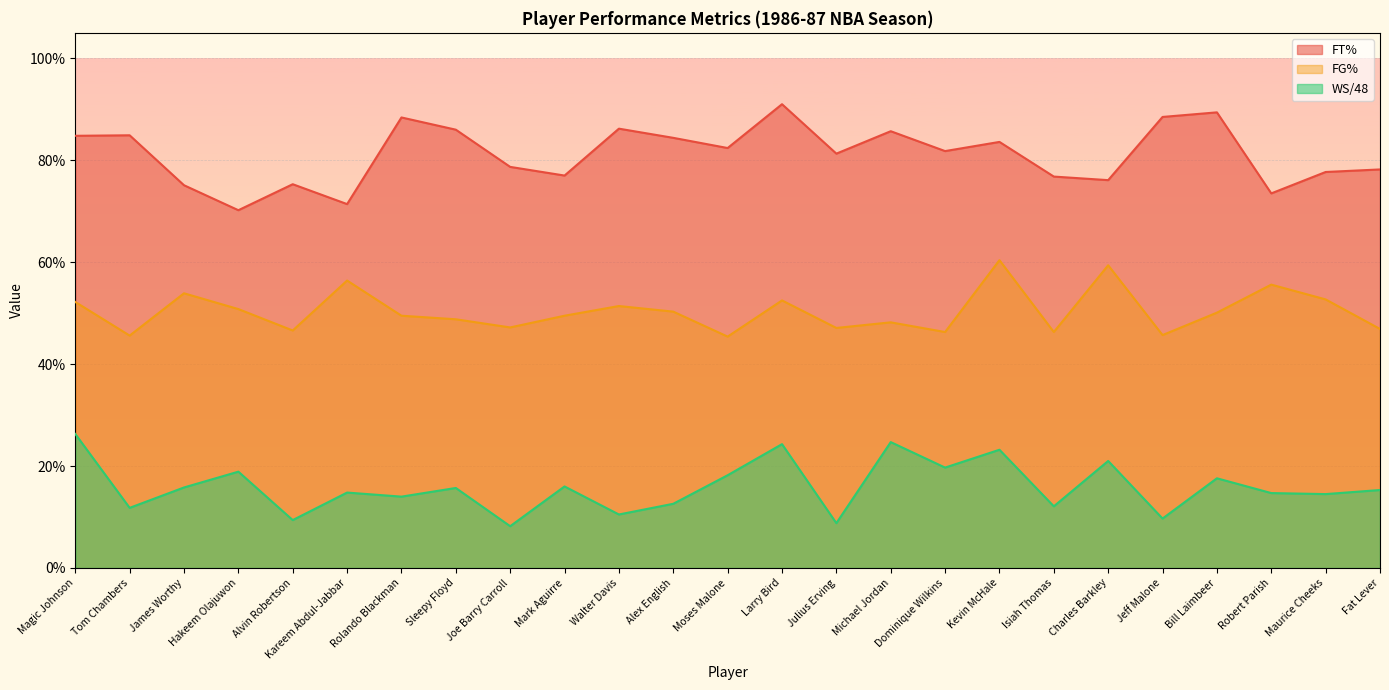

True or false: WS/48 and FG% cross at least once.

False